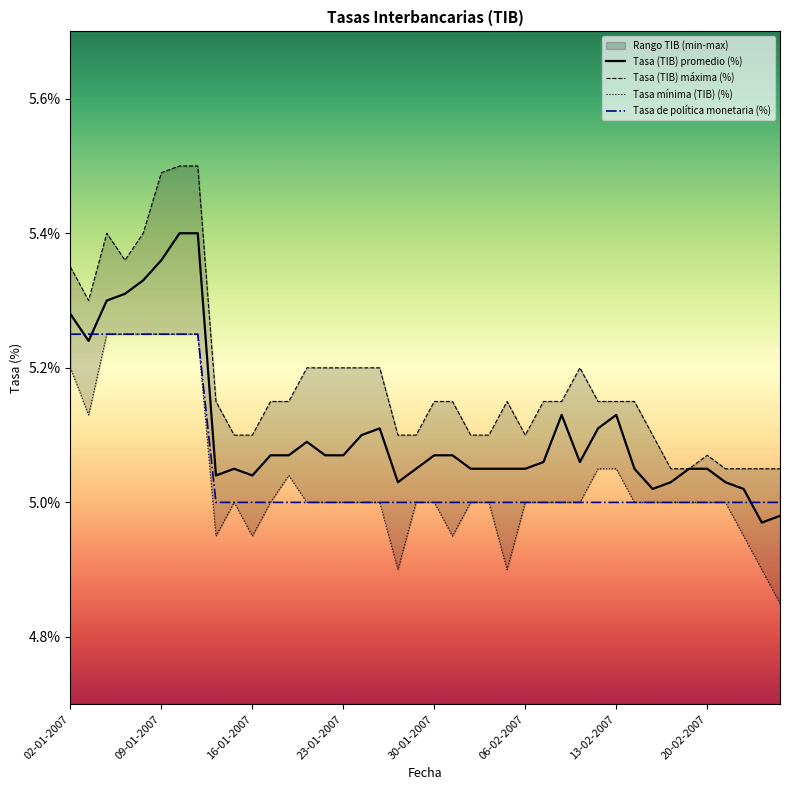

How many lines are shown in the chart?

4